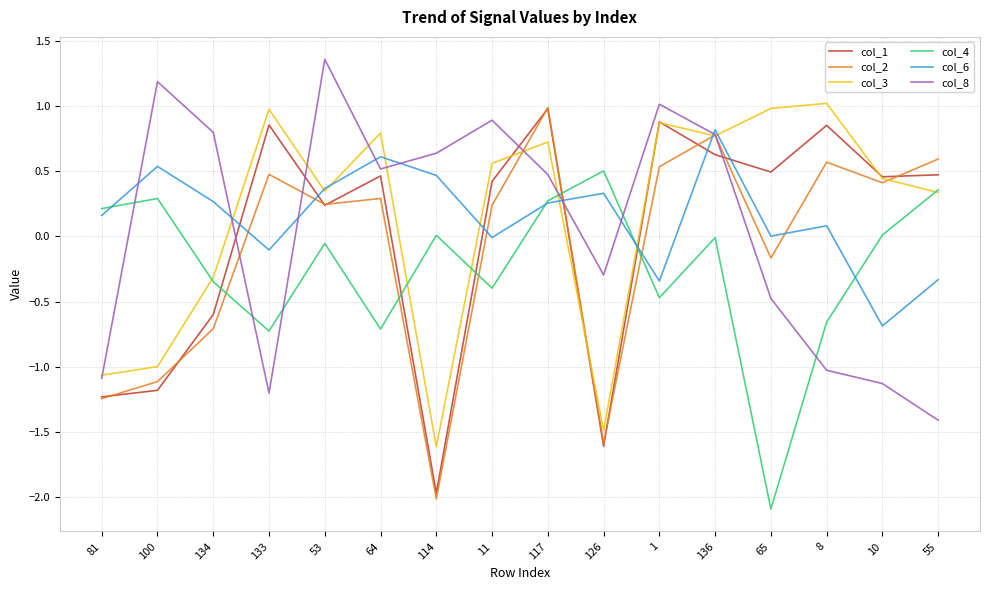

Is the value of col_8 at 65 greater than the value of col_1 at 133?

No